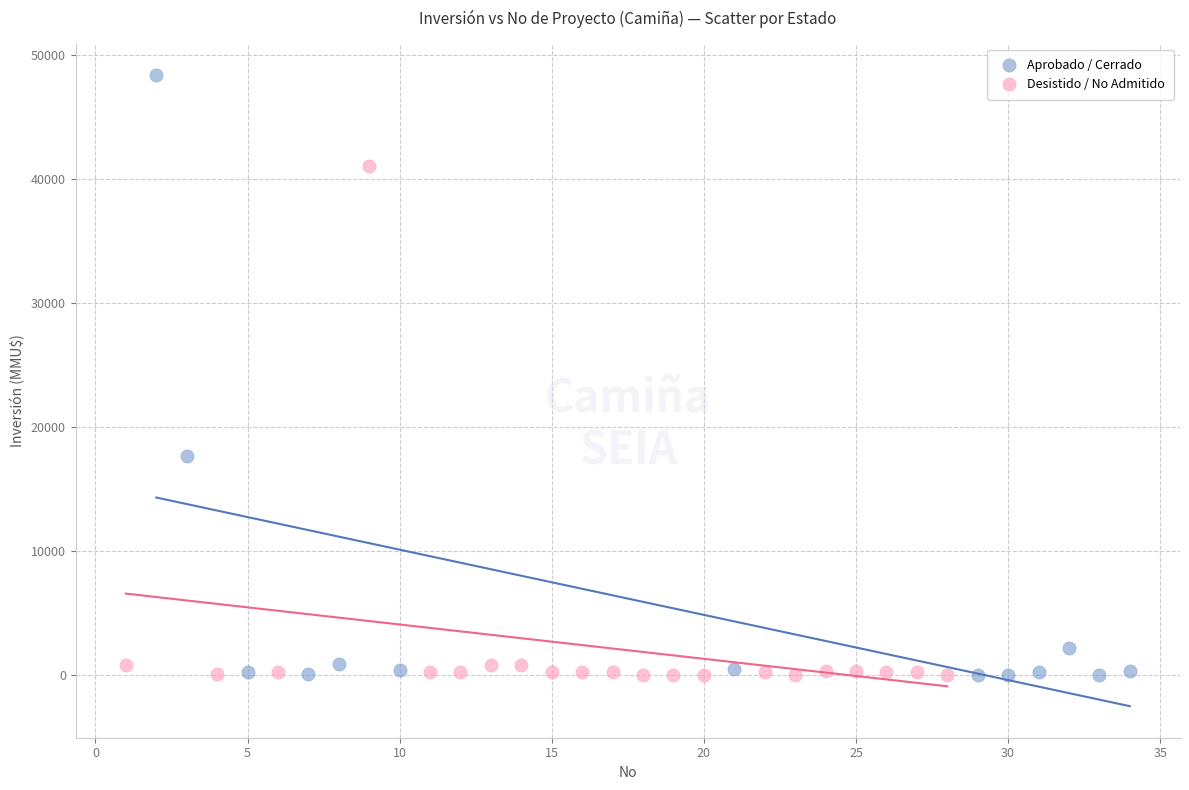

Which series has the widest spread of Y values?

Aprobado / Cerrado